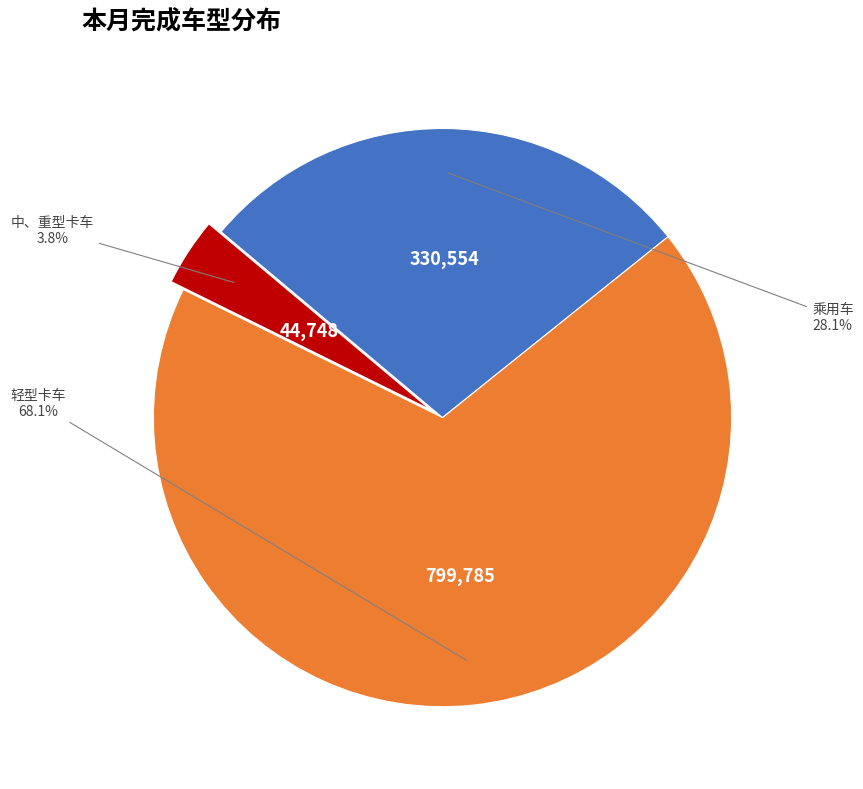

Is there any slice that represents more than half of the pie?

Yes